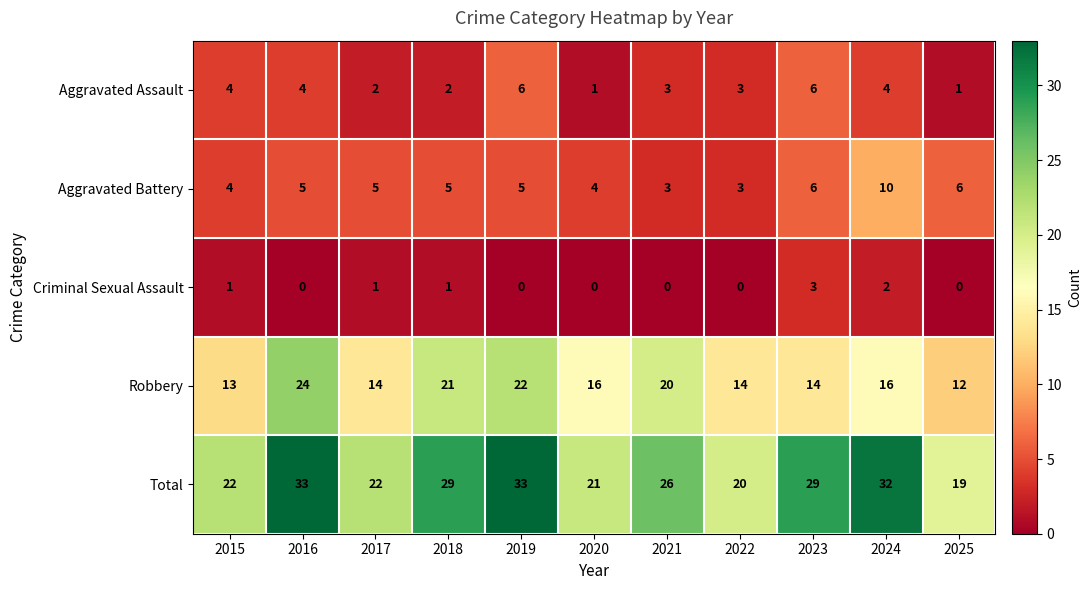

Which series changed the most between 2019 and 2024?

Robbery